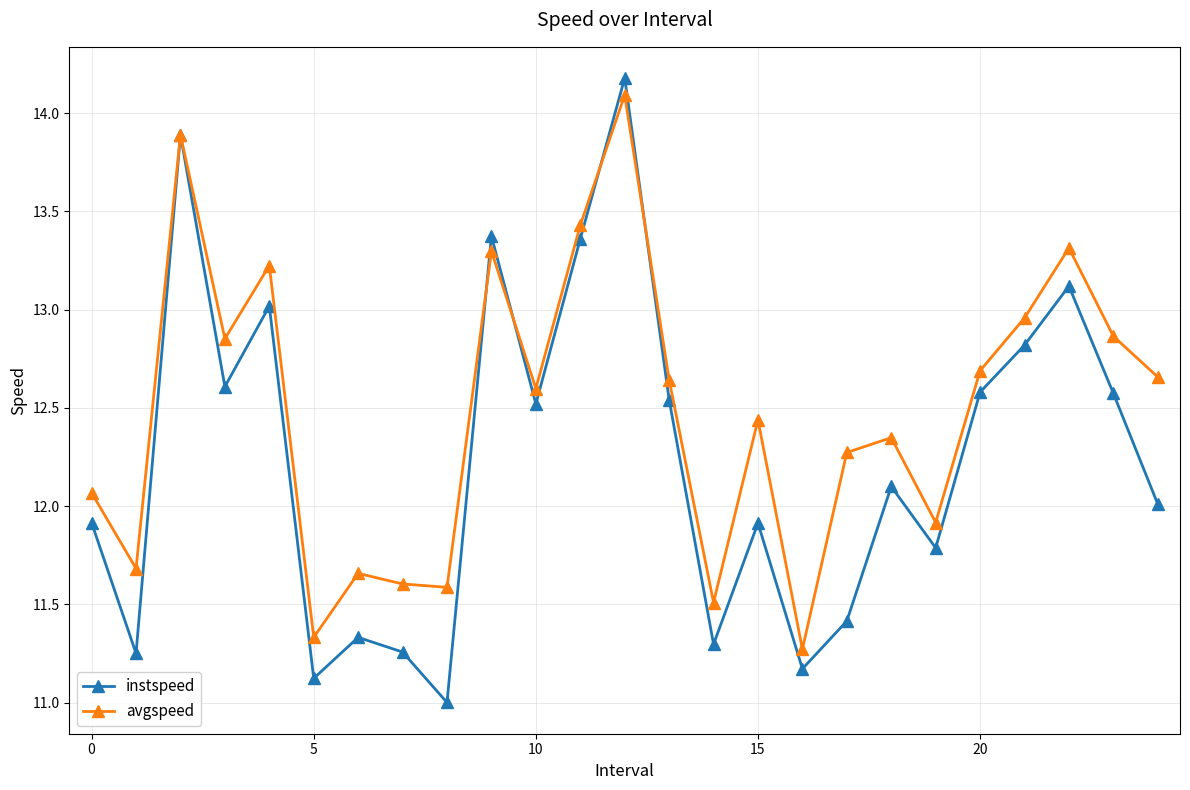

How many distinct data groups are displayed?

2